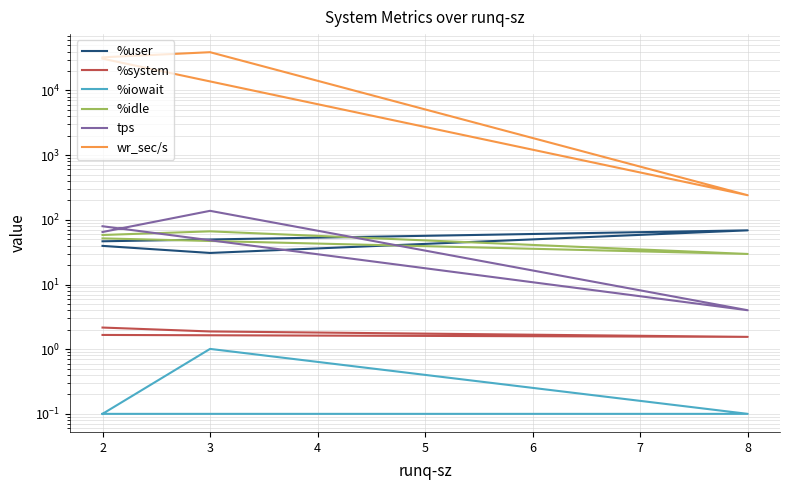

True or false: tps and %iowait cross at least once.

False